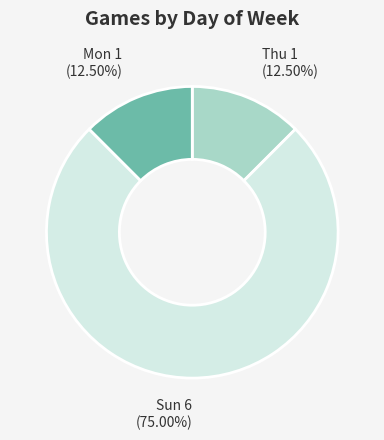

How many slices are in this pie chart?

3